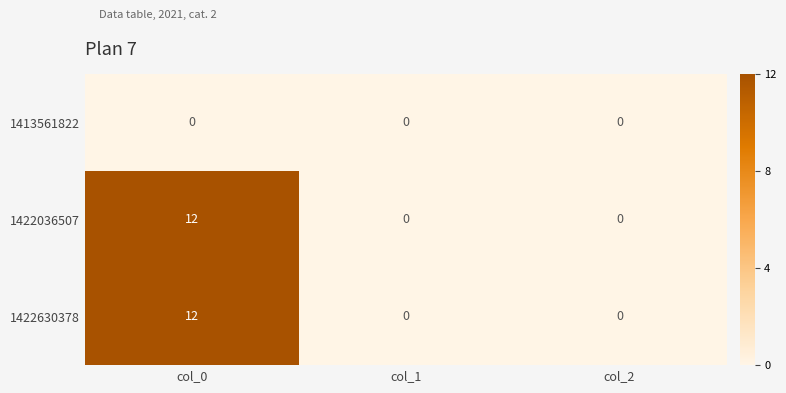

Which label corresponds to the largest value in the chart?

col_0